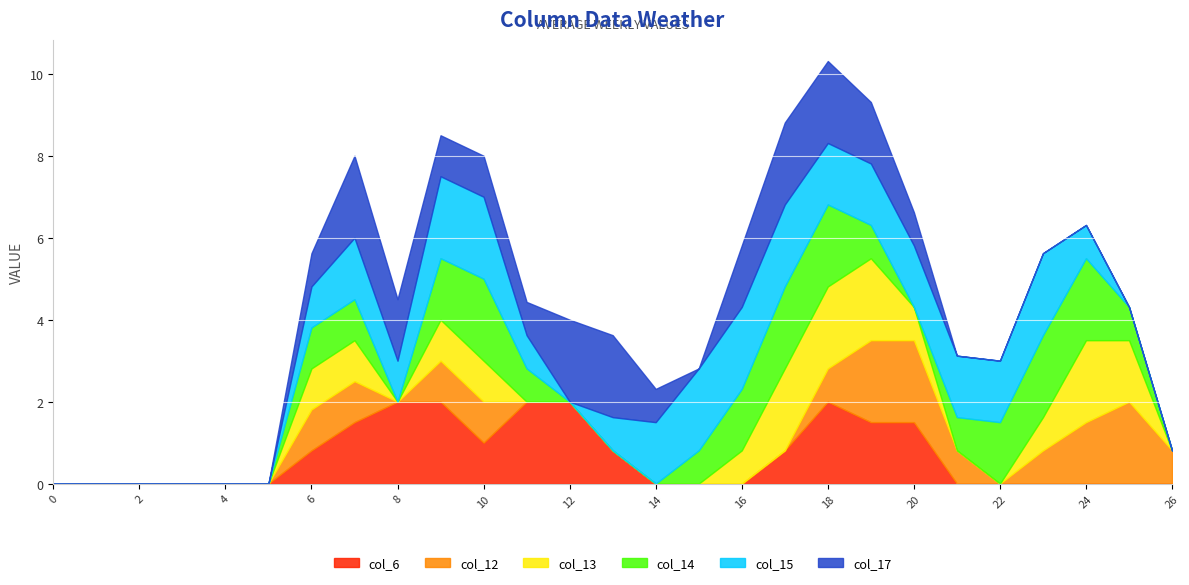

List the labels in order of col_17 value, smallest first.

0, 1, 2, 3, 4, 5, 15, 21, 22, 23, 24, 25, 26, 6, 11, 14, 20, 9, 10, 8, 16, 19, 7, 12, 13, 17, 18